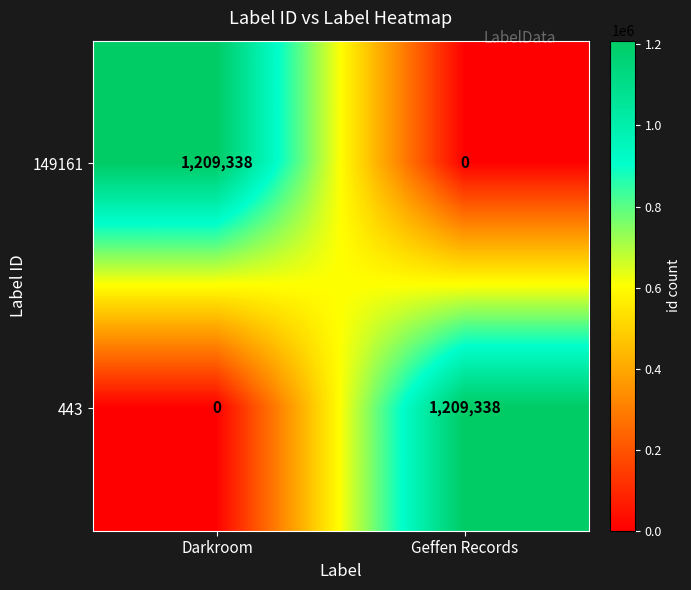

At which label is 443 closest to 604669?

Darkroom